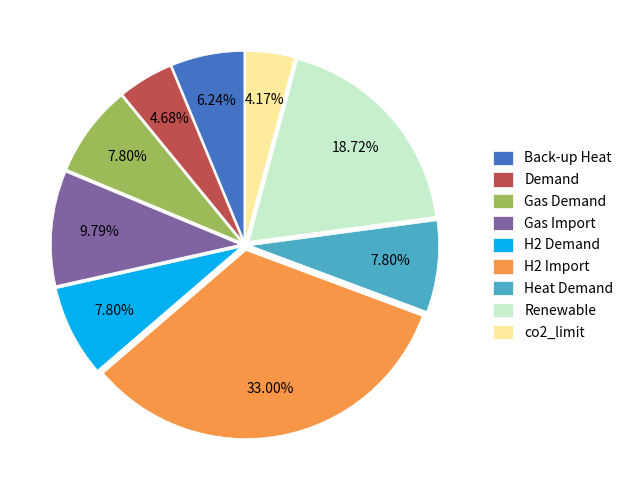

To the nearest percent, what portion does H2 Demand represent?

8%